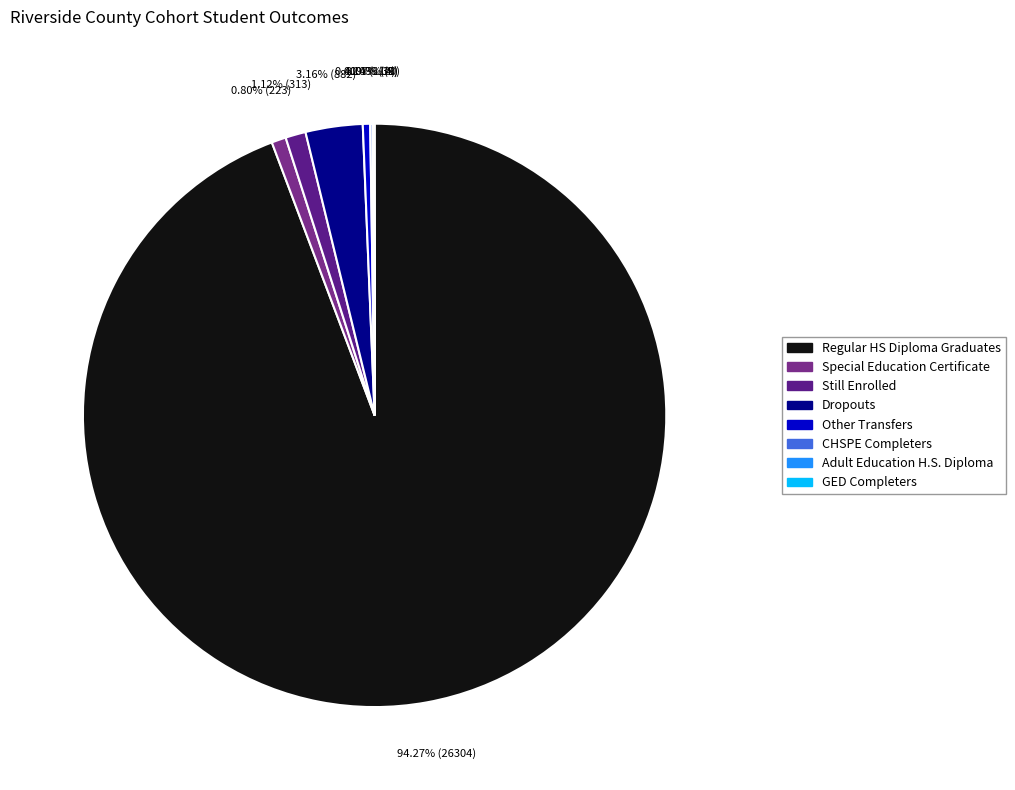

Is it true that Special Education Certificate is 15% of the pie?

False